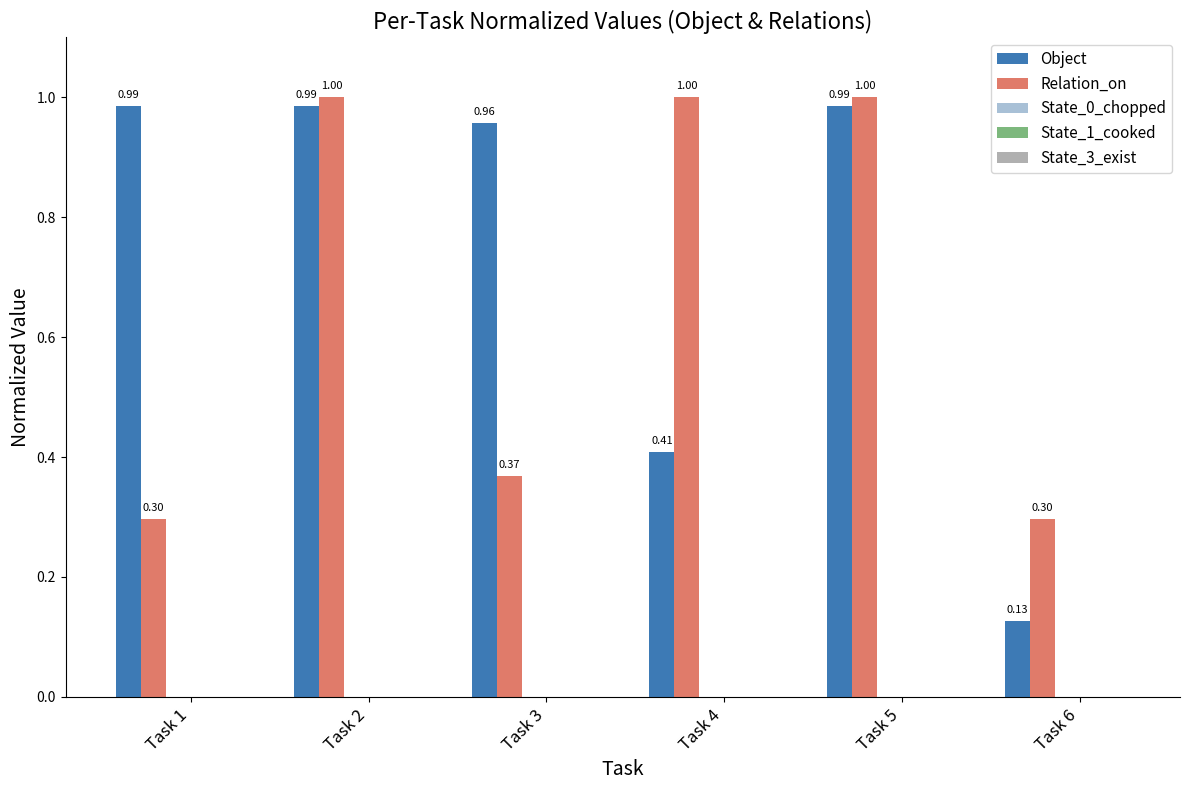

Does the chart contain stacked bars?

No